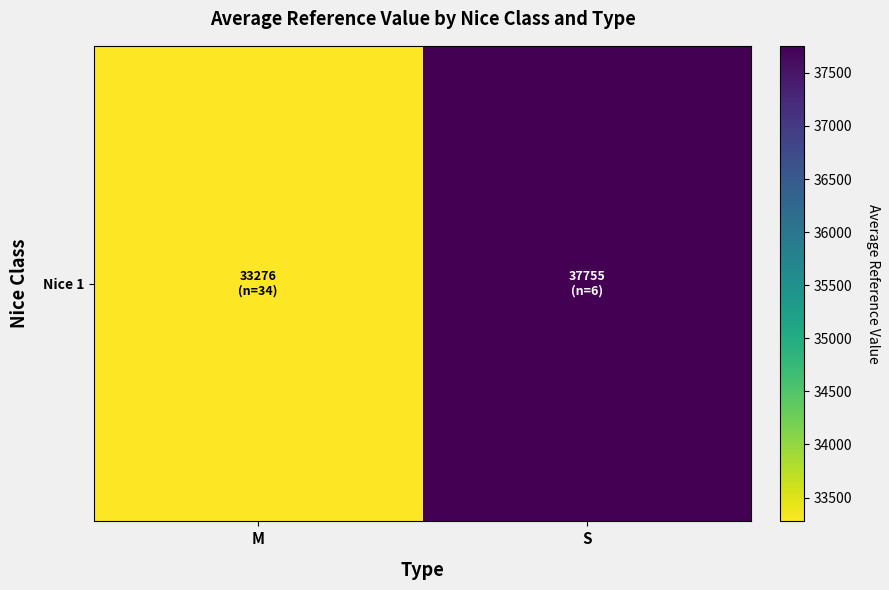

The value at M is 56520.7. True or false?

False